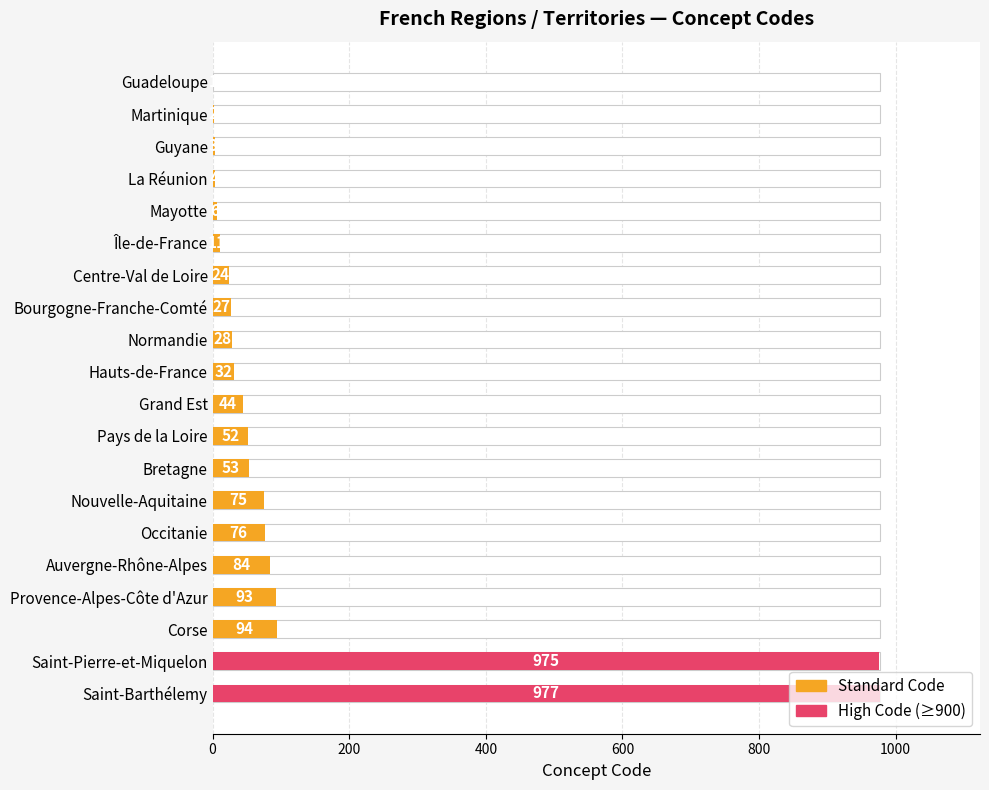

The chart shows a value of 52 at Auvergne-Rhône-Alpes. True or false?

False